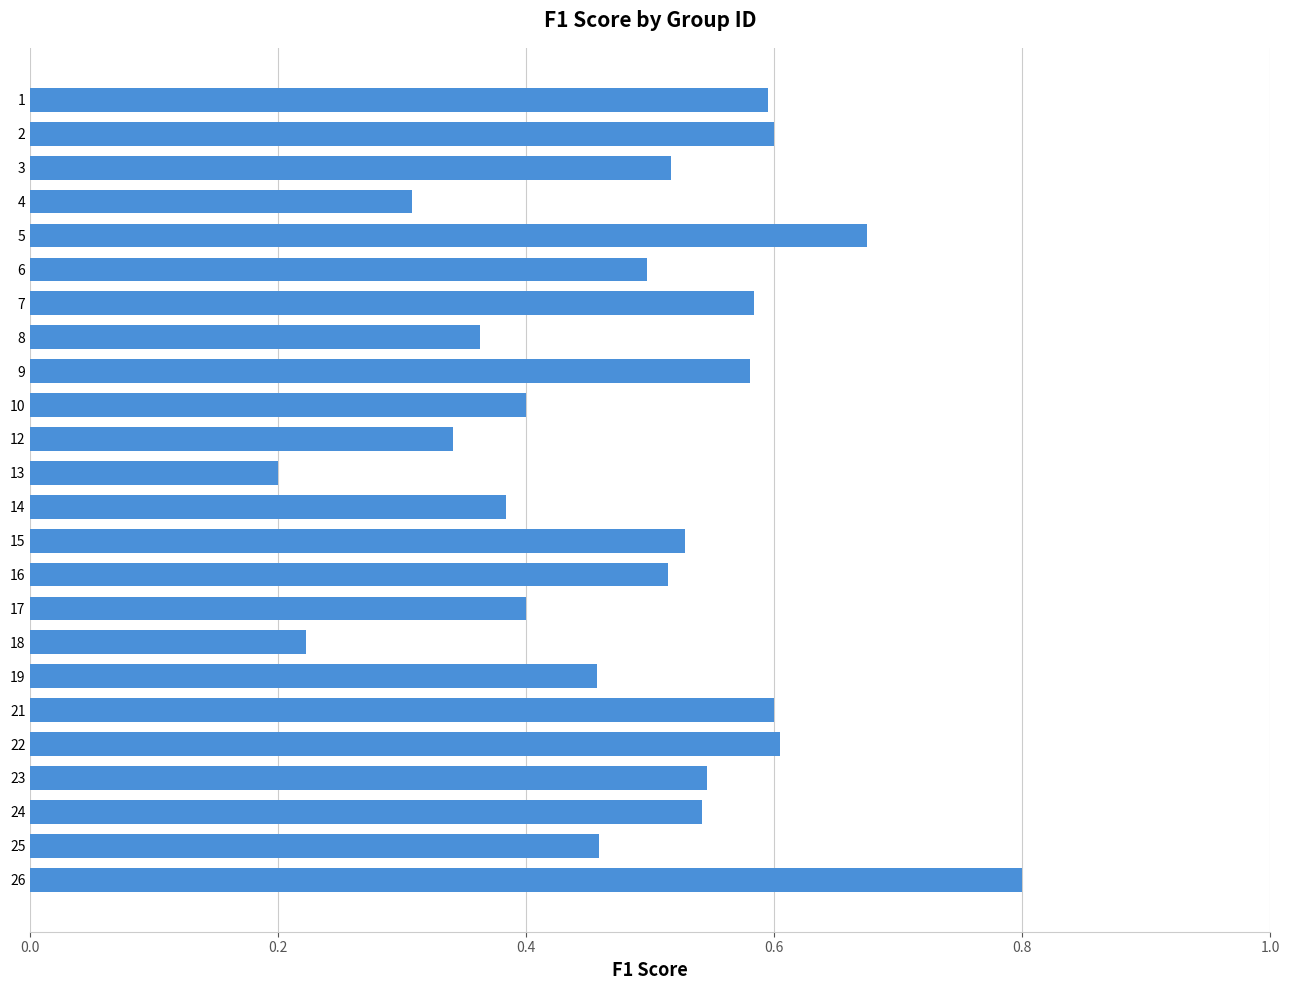

Which label corresponds to the smallest value in the chart?

13